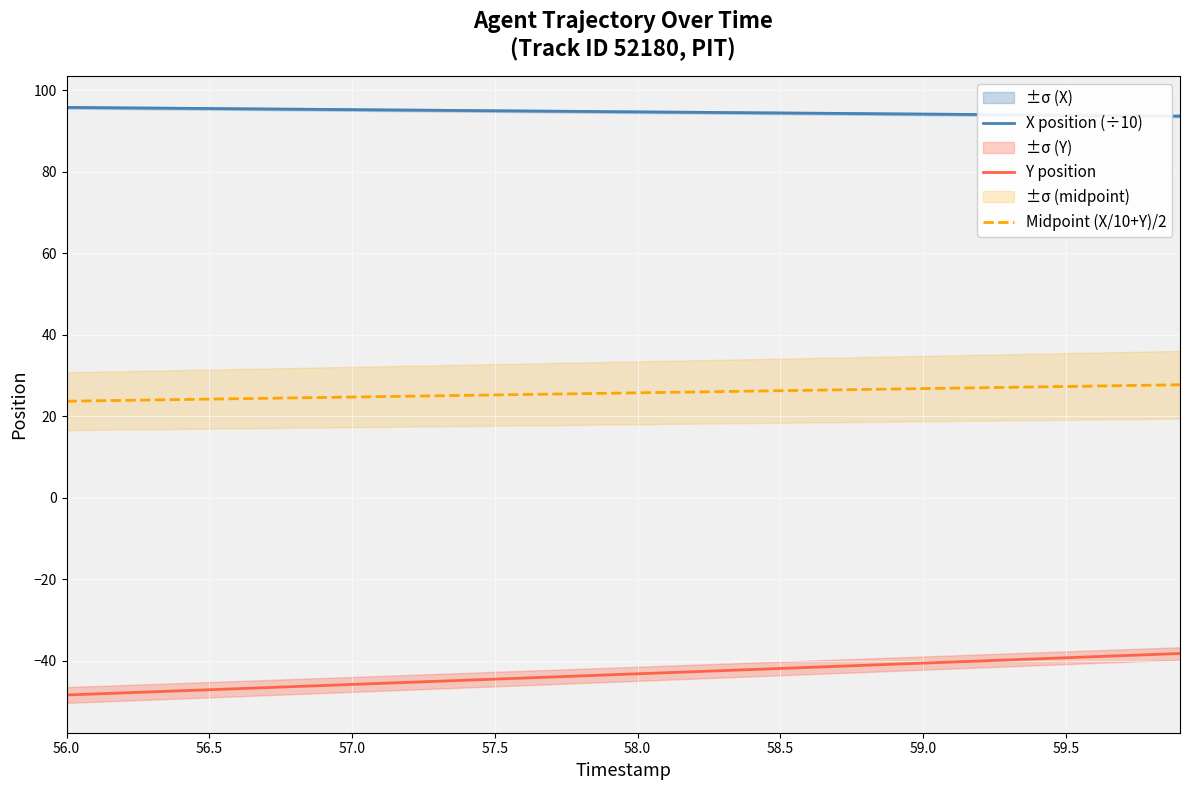

The value of X position (÷10) at 58.5 is 19.0. True or false?

False